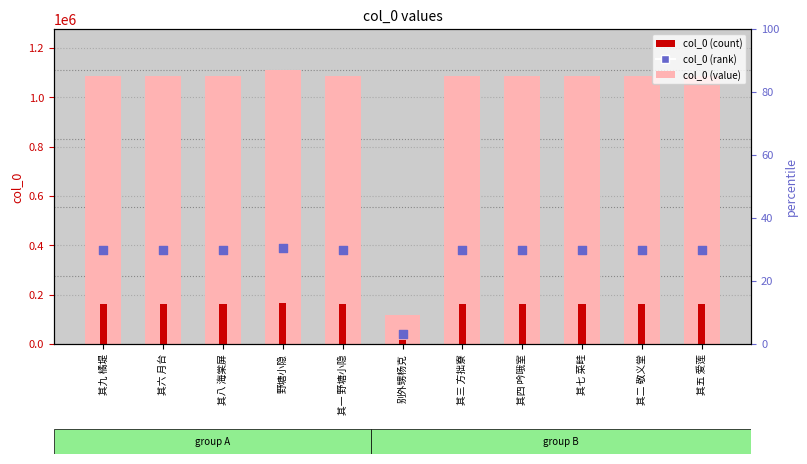

At which category is the sum across all series the highest?

野塘小隐